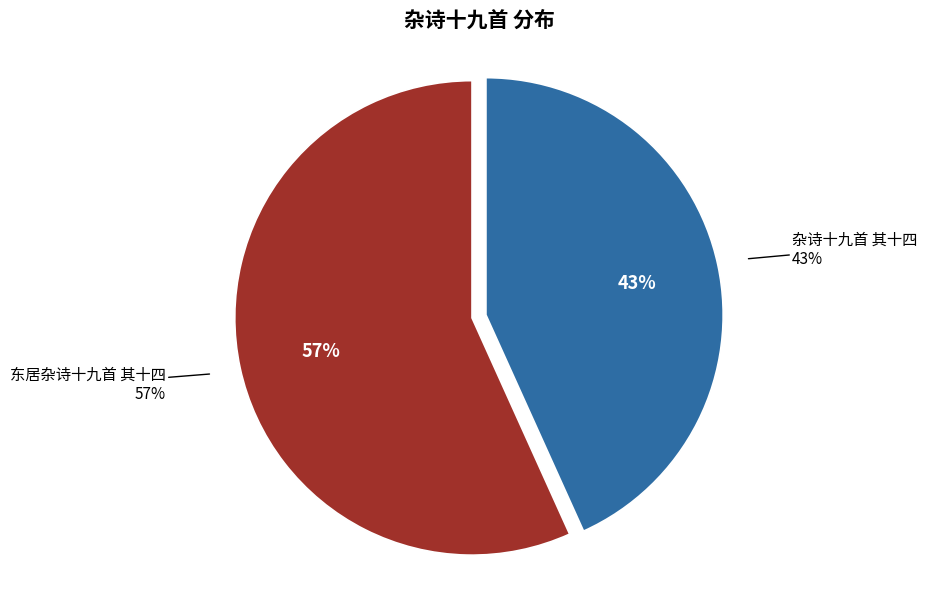

Which has a higher value, 杂诗十九首 其十四 or 东居杂诗十九首 其十四?

东居杂诗十九首 其十四